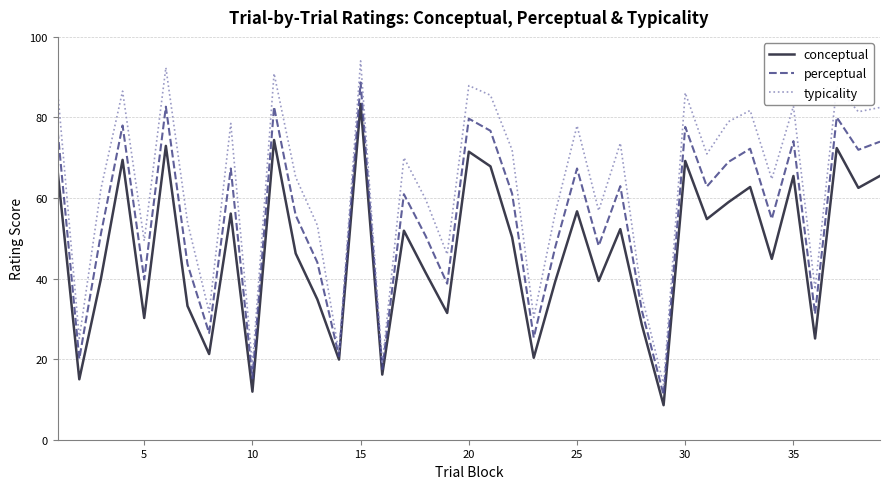

What is the difference between the maximum and second lowest values in the perceptual series?

73.5